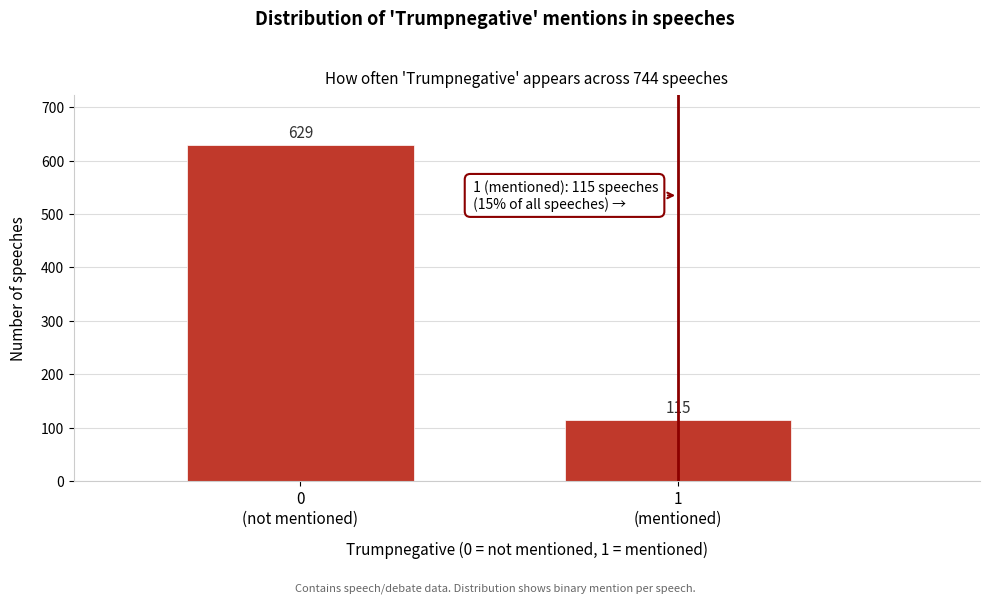

Reading left to right, extract all data points from this chart.

629	115